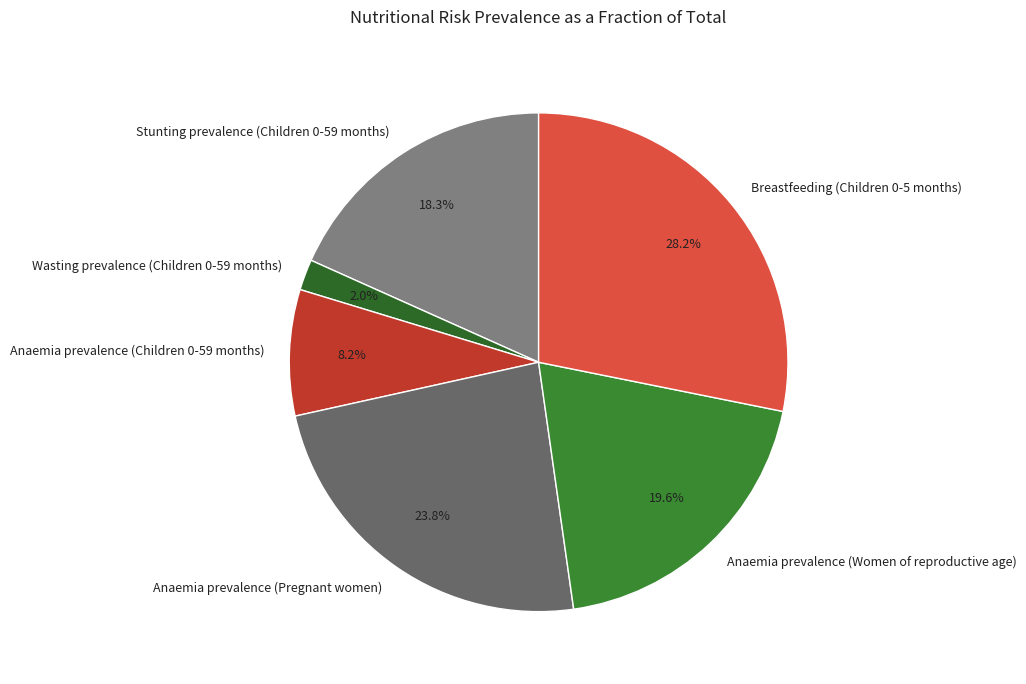

Which has a higher value, Anaemia prevalence (Women of reproductive age) or Wasting prevalence (Children 0-59 months)?

Anaemia prevalence (Women of reproductive age)